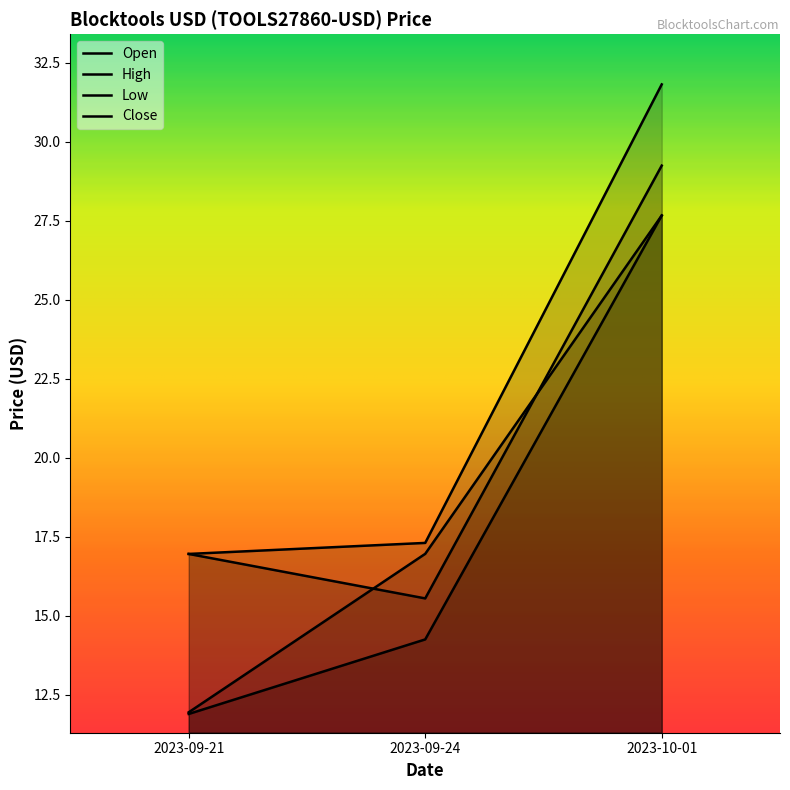

At which label is Open closest to 19?

2023-09-24